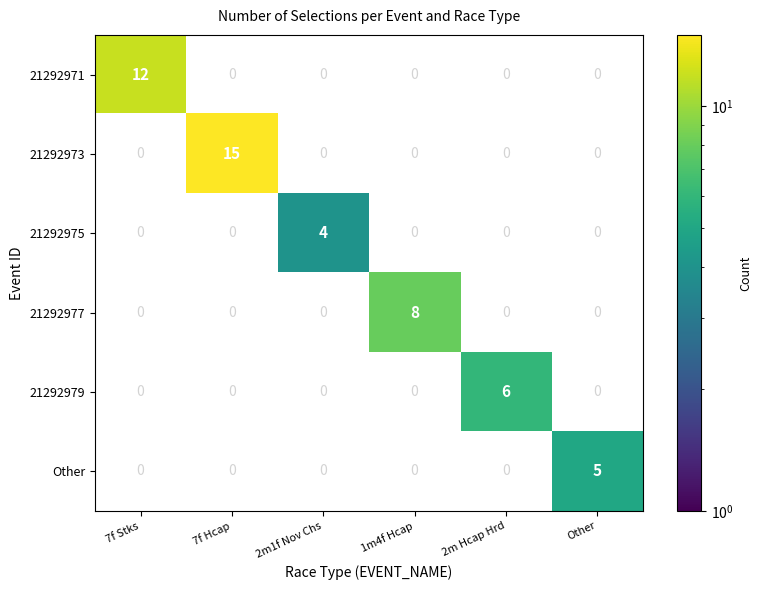

Is it true that 21292979 equals 6 at 2m Hcap Hrd?

True